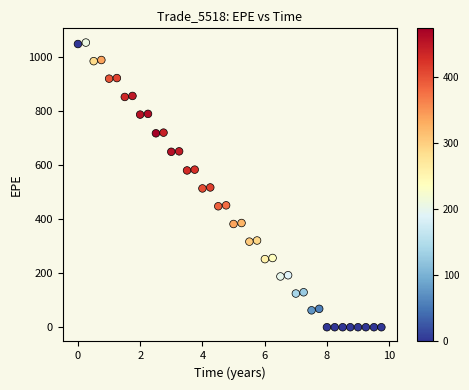

What is the range of X values (max minus min)?

9.7